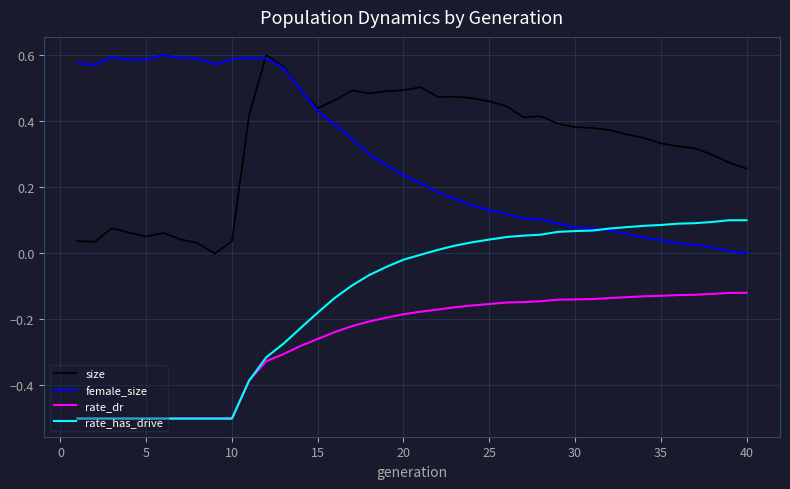

What is the smallest value displayed?

-0.5